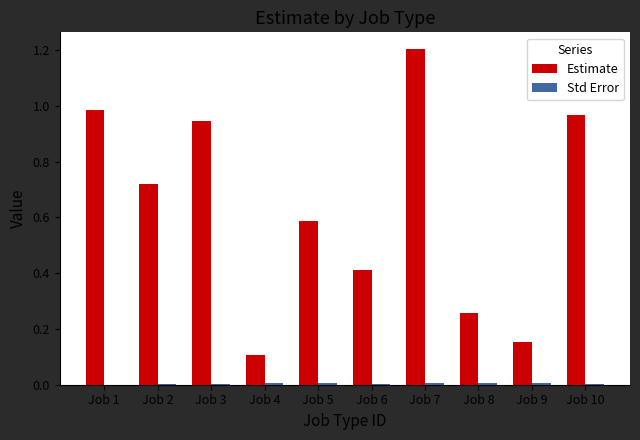

Which series has the largest total across all categories?

Estimate